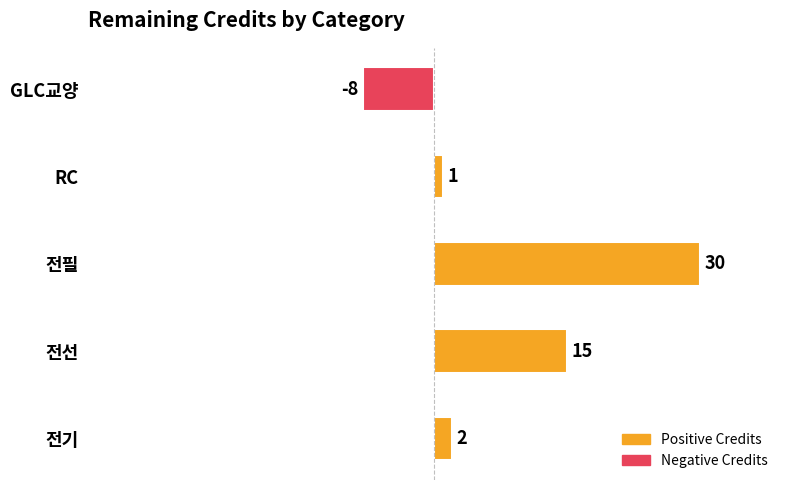

List the labels in order of value, smallest first.

GLC교양, RC, 전기, 전선, 전필